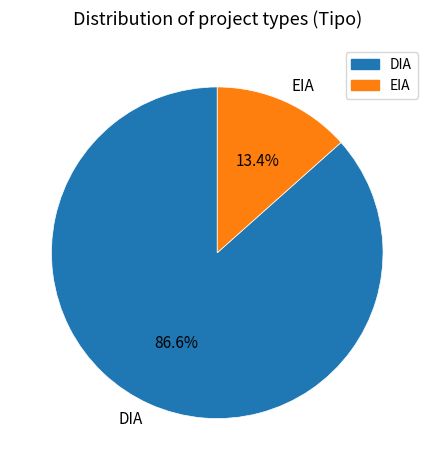

Rank the categories by value from lowest to highest.

EIA, DIA